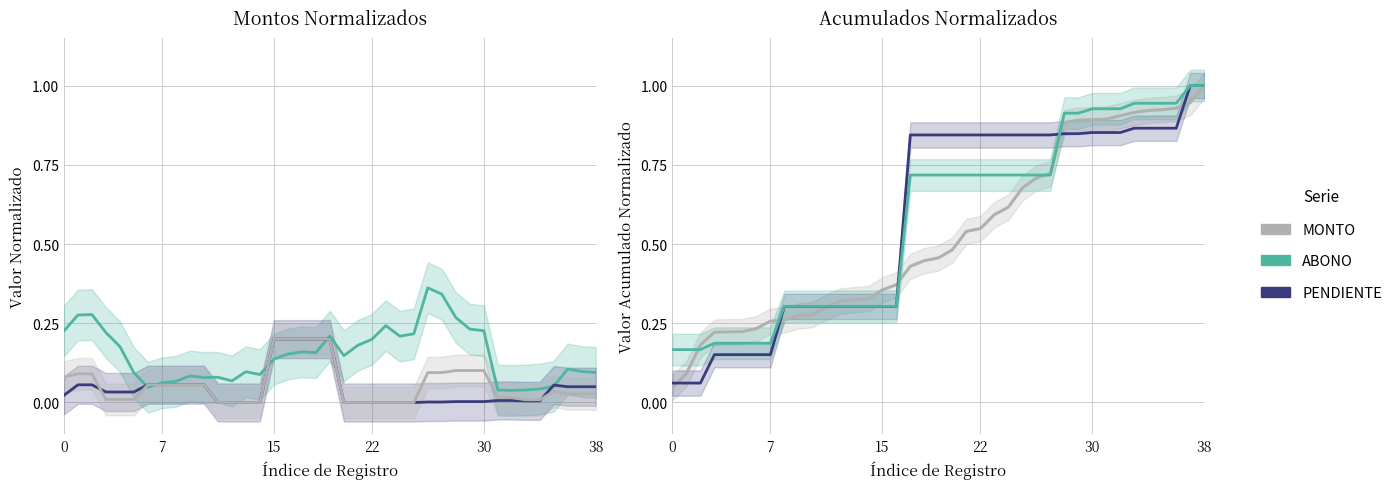

Between 18 and 31, which is larger?

31